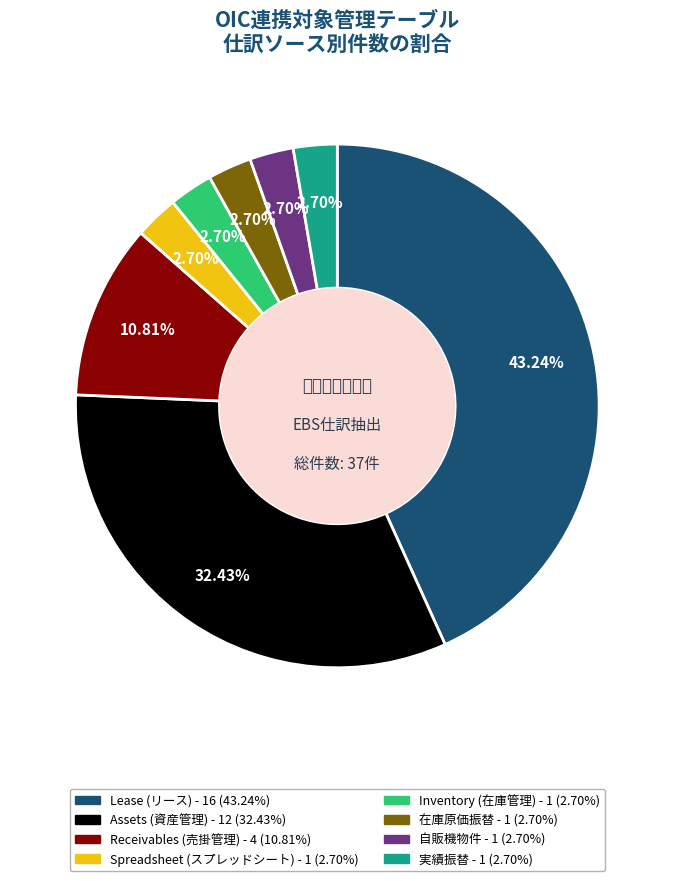

Which slice is the largest?

Lease (リース)